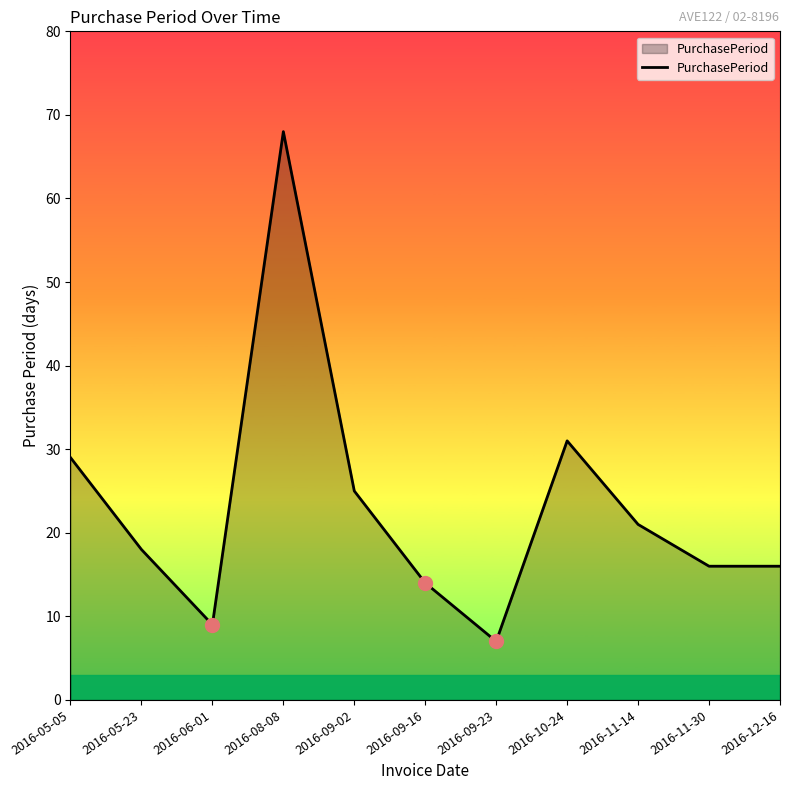

What position from the left is 2016-09-16?

6